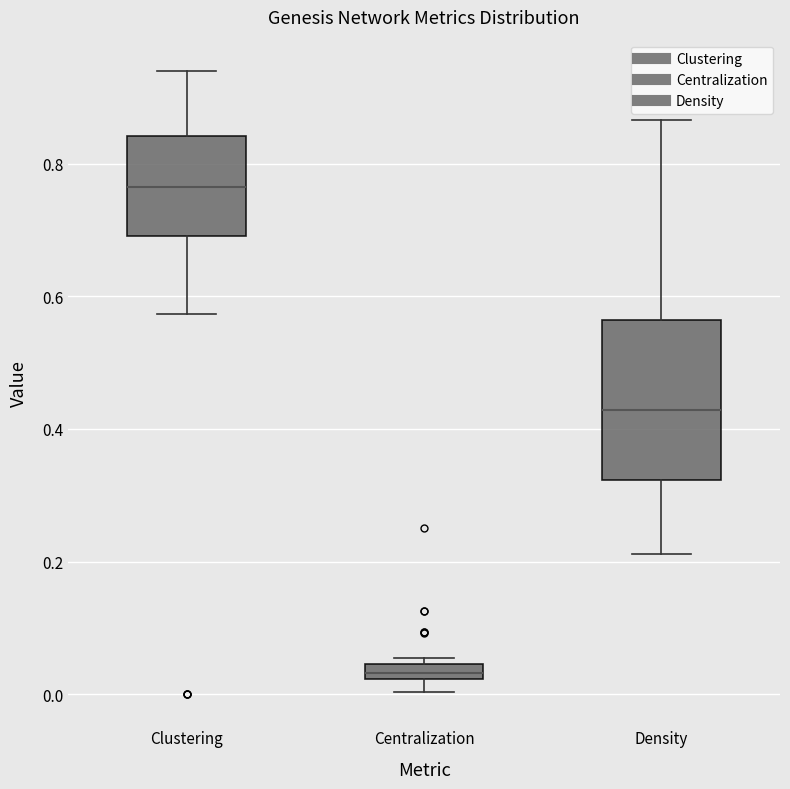

Where is the lower edge of the box for Density on the y-axis? The values are not printed on the chart, so give them approximately, as read against the axis.

0.32